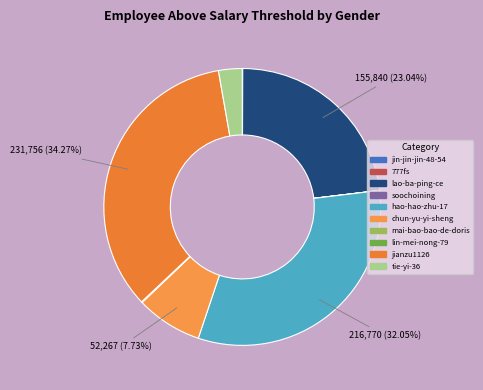

How many slices are in this pie chart?

10